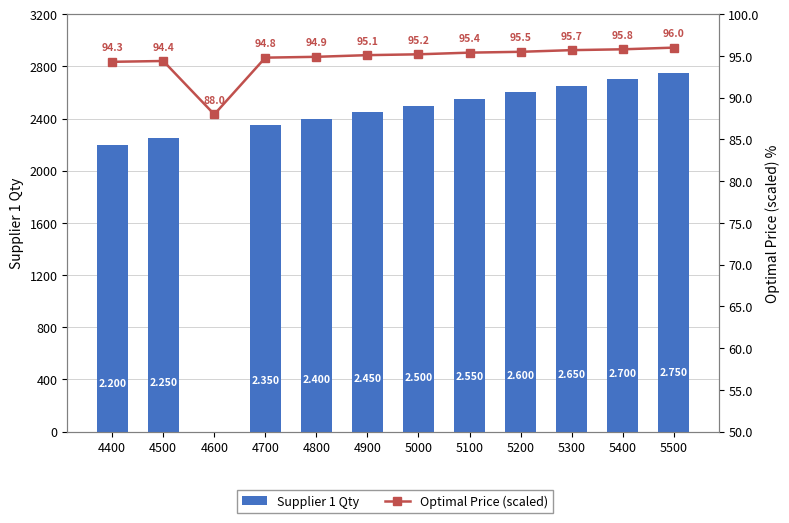

At how many categories does at least one series exceed 2459?

6